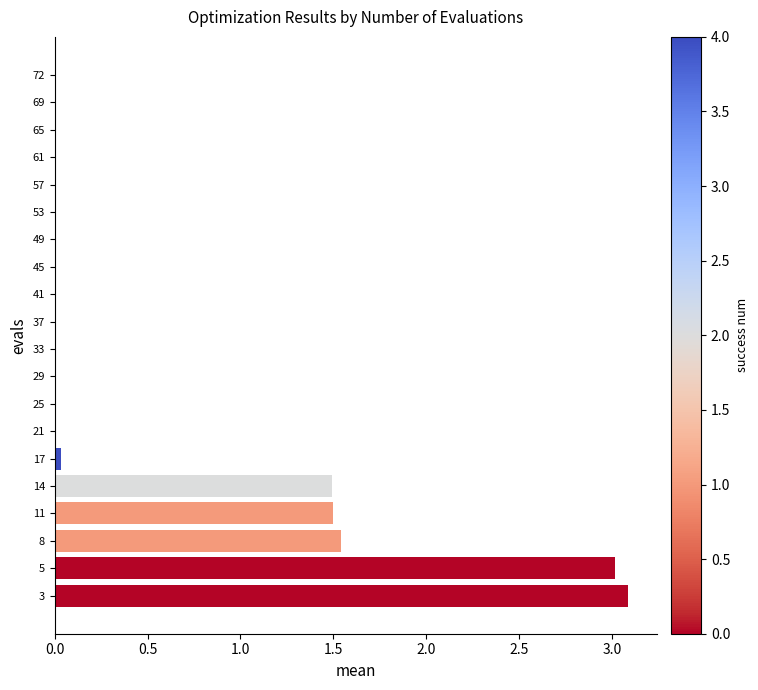

What is the sum of all values?

10.8